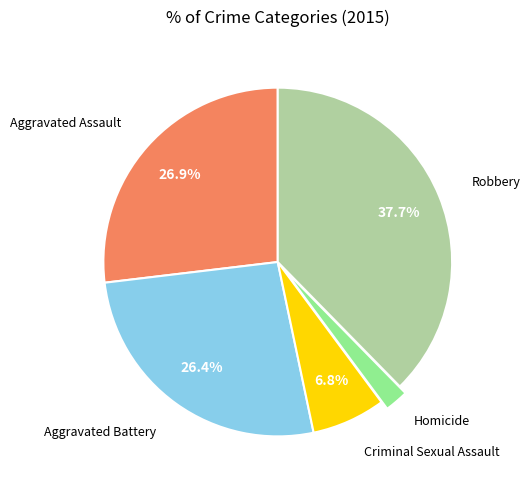

Does Robbery represent more than half of the total?

No